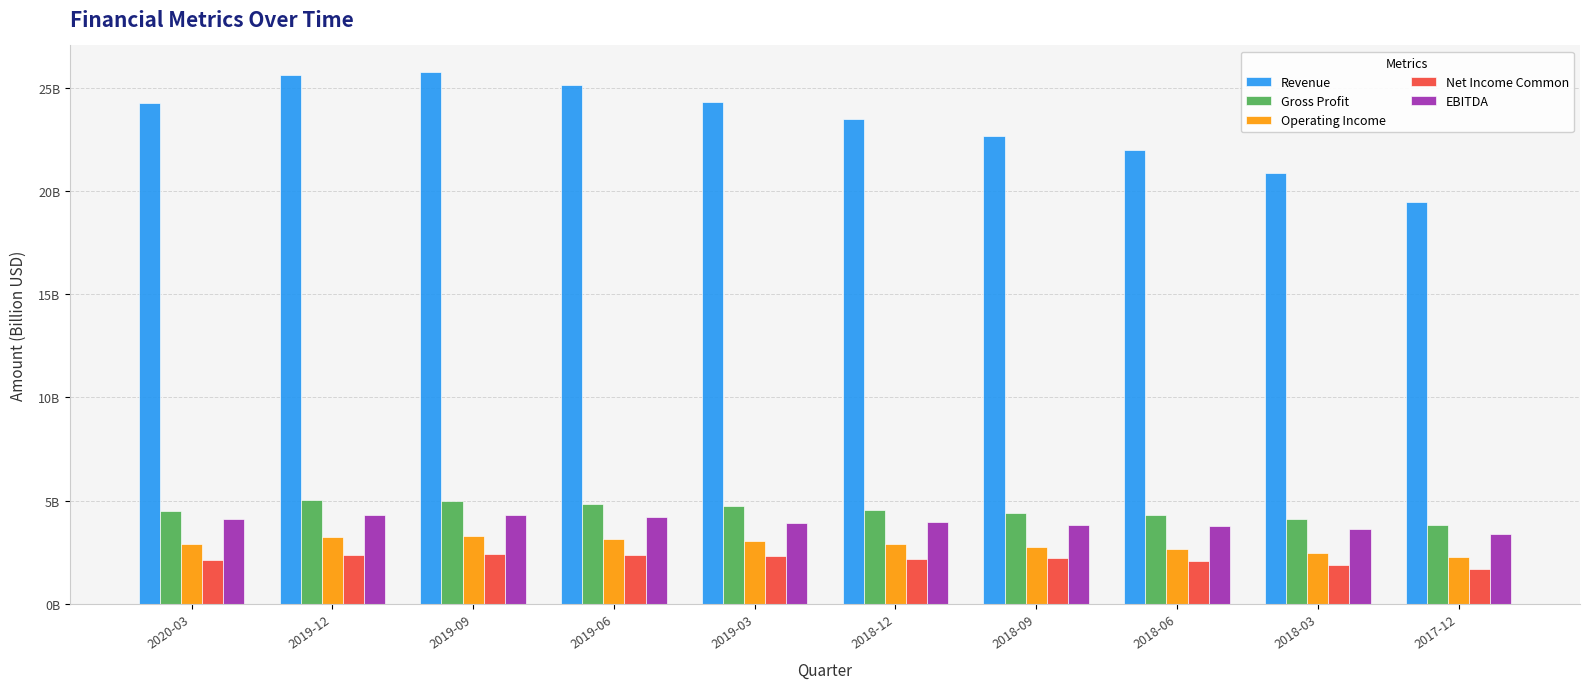

Which has a higher value, 2019-06 or 2019-12?

2019-12